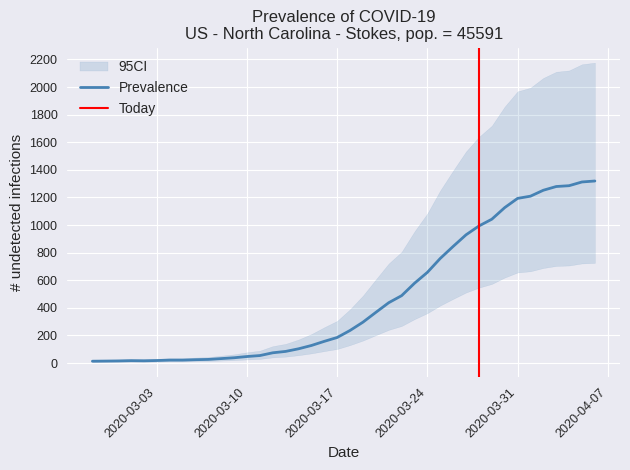

Reading left to right, extract all data points from this chart.

2020-02-27=13	2020-02-28=14	2020-02-29=15	2020-03-01=17	2020-03-02=16	2020-03-03=18	2020-03-04=21	2020-03-05=21	2020-03-06=24	2020-03-07=26	2020-03-08=32	2020-03-09=38	2020-03-10=47	2020-03-11=54	2020-03-12=74	2020-03-13=84	2020-03-14=103	2020-03-15=127	2020-03-16=157	2020-03-17=185	2020-03-18=236	2020-03-19=296	2020-03-20=367	2020-03-21=437	2020-03-22=488	2020-03-23=578	2020-03-24=657	2020-03-25=758	2020-03-26=845	2020-03-27=929	2020-03-28=993	2020-03-29=1042	2020-03-30=1126	2020-03-31=1193	2020-04-01=1209	2020-04-02=1252	2020-04-03=1279	2020-04-04=1285	2020-04-05=1312	2020-04-06=1319